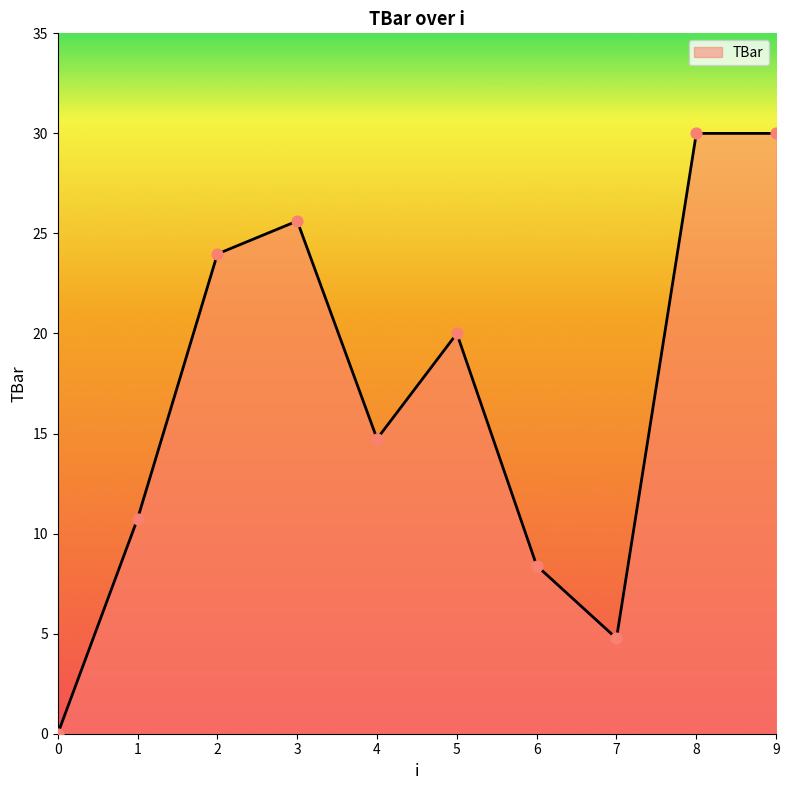

Between 7 and 6, which is larger?

6